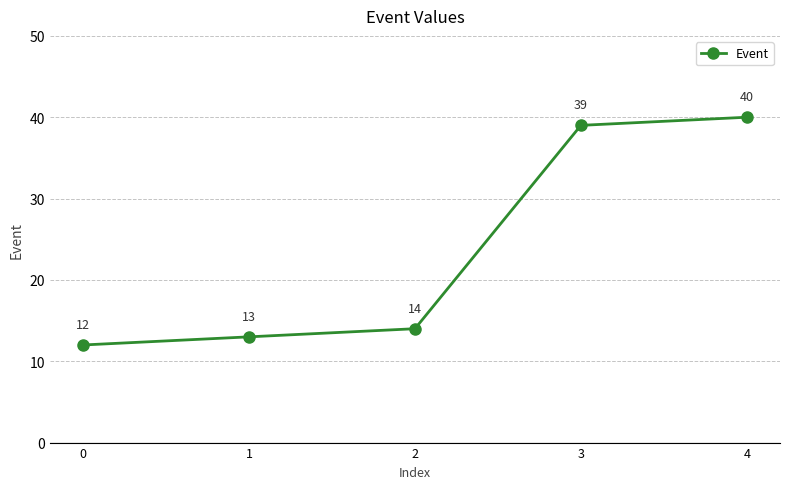

Read the value at 0.

12